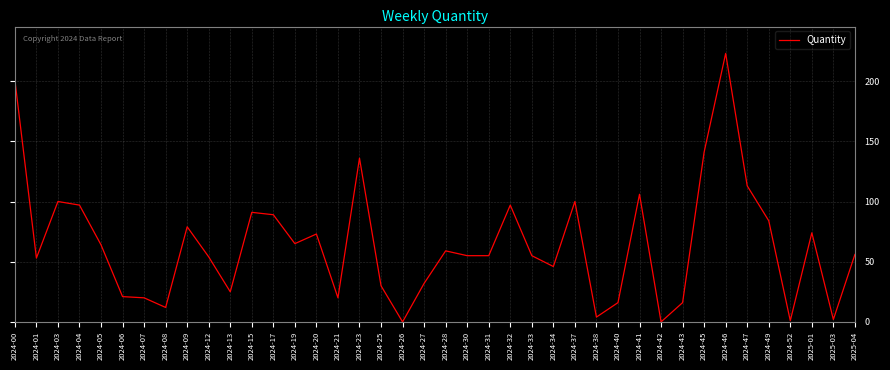

Which has a higher value, 2024-12 or 2024-43?

2024-12